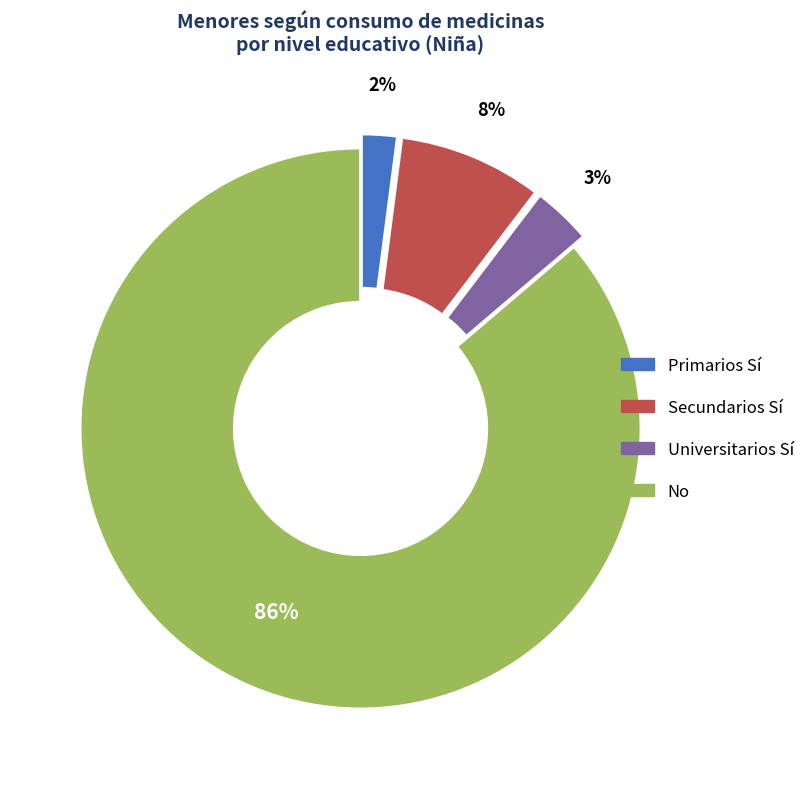

To the nearest percent, what is the average slice percentage?

25%